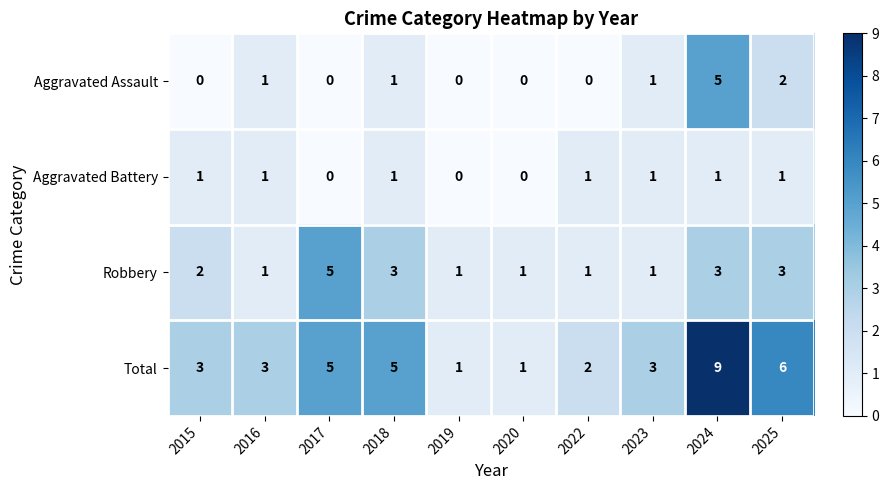

How many series are shown in this chart?

4